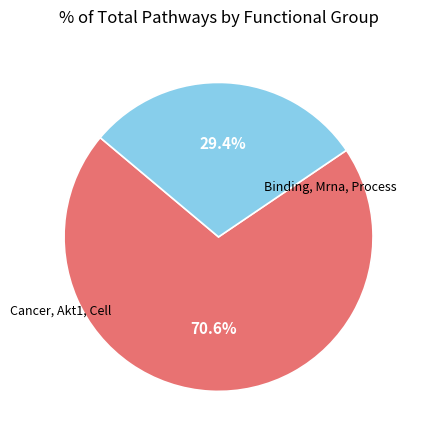

Is there any slice that represents more than half of the pie?

Yes